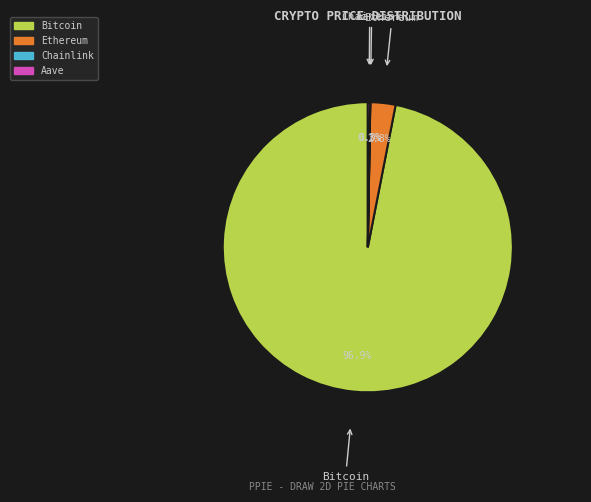

Is there any slice that represents more than half of the pie?

Yes